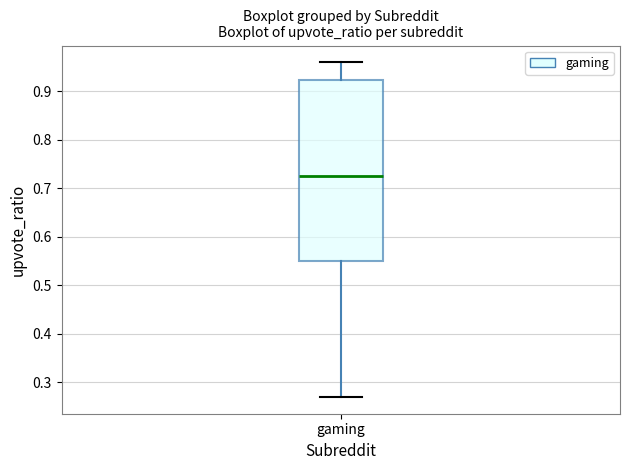

Read this box plot against the y-axis: the position of the median line, the range covered by the box, and the ends of both whiskers. The values are not printed on the chart, so give them approximately, as read against the axis.

median 0.73, box 0.55 to 0.92, whiskers 0.27 to 0.96